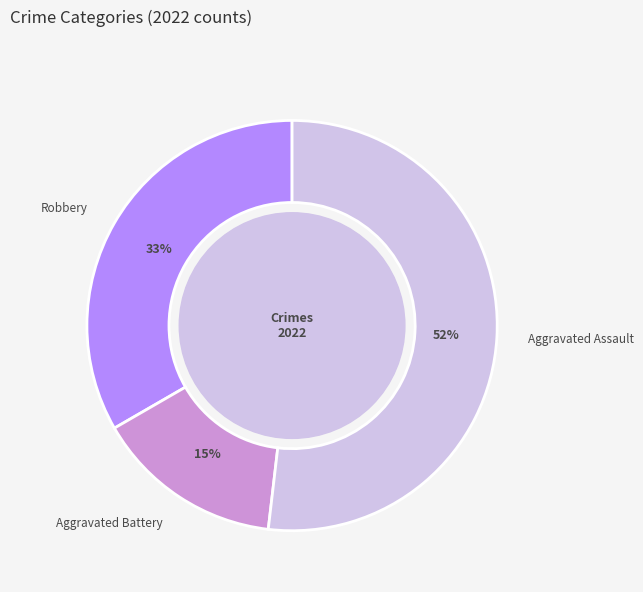

Approximately how many times larger is the value at Robbery compared to Aggravated Assault?

0.6